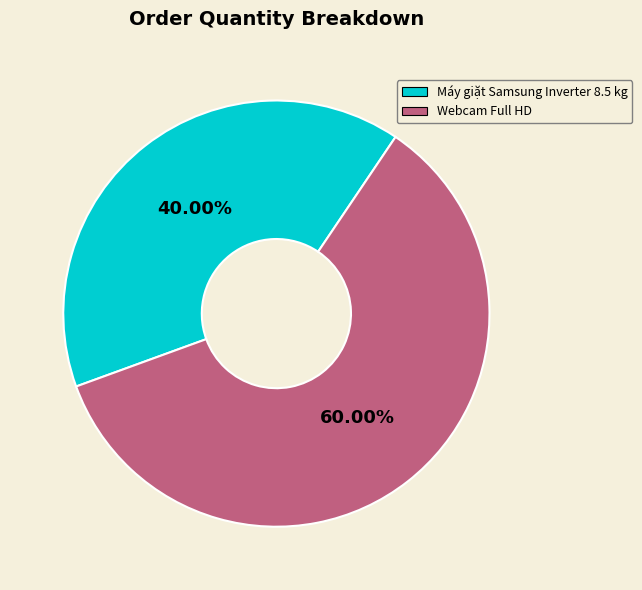

Rank the categories by value from lowest to highest.

Máy giặt Samsung Inverter 8.5 kg, Webcam Full HD